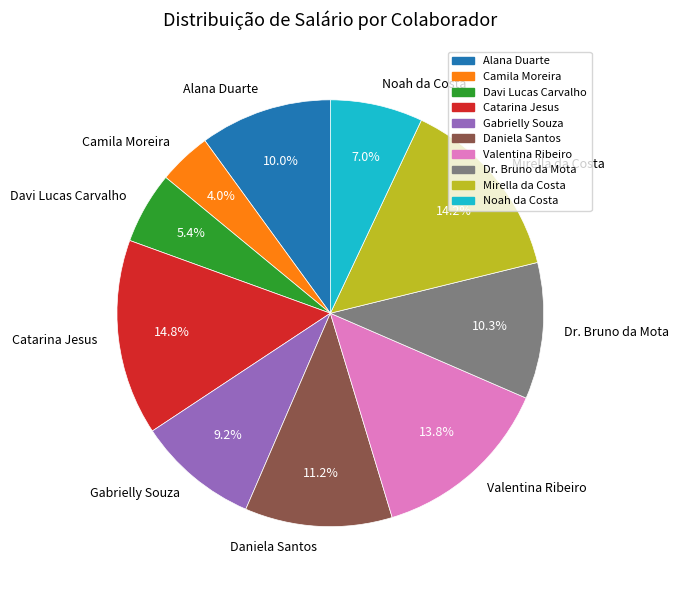

Which slice is the smallest?

Camila Moreira